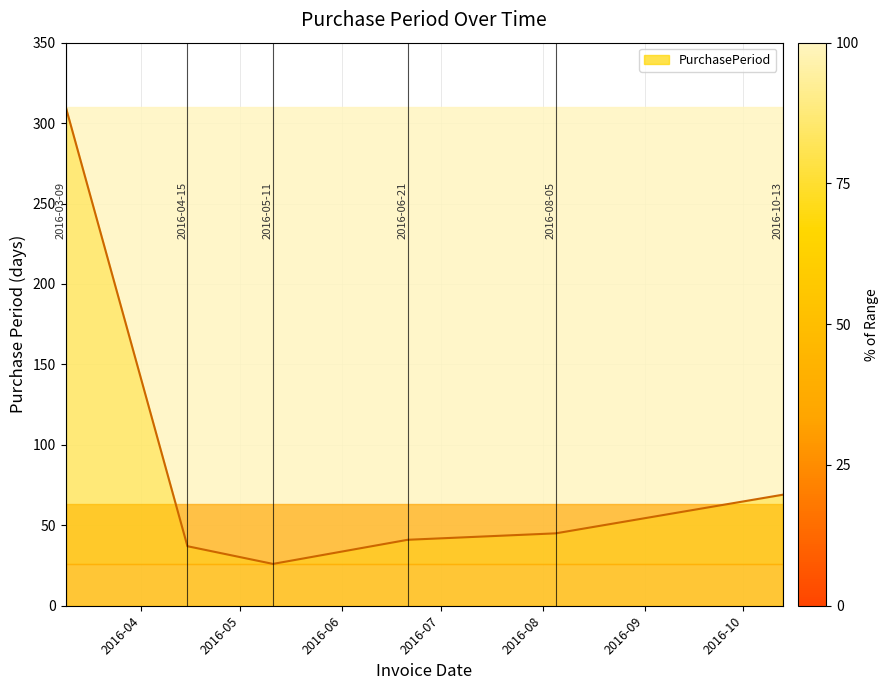

True or false: the data has more than 2 interior local peaks.

False